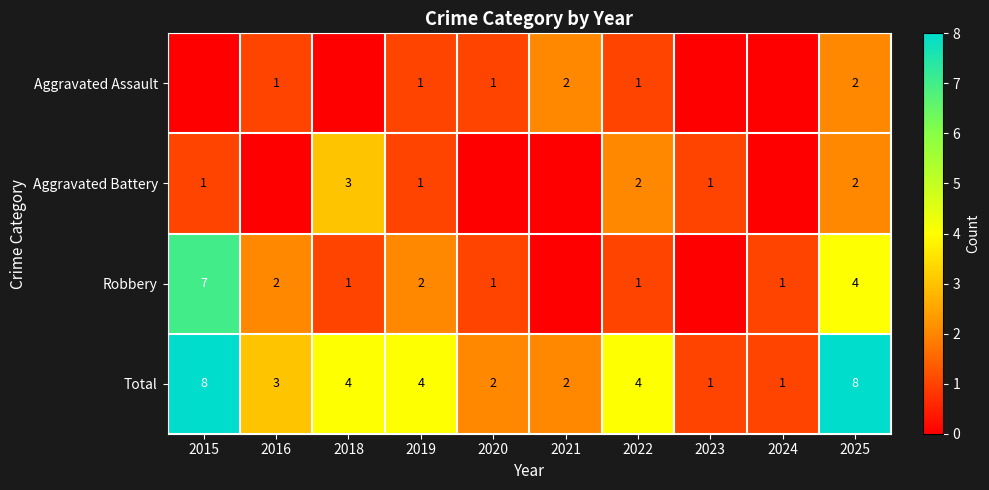

At which label is Total closest to 4?

2018